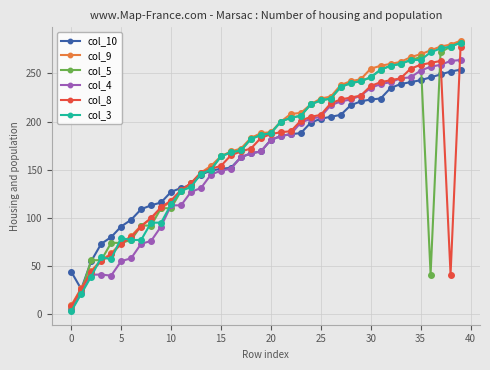

How many distinct data groups are displayed?

6